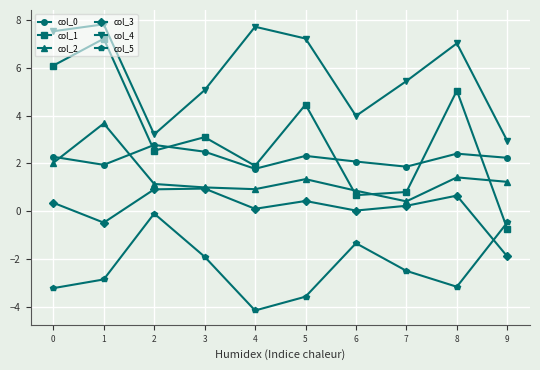

True or false: col_5 has more than 0 points higher than both neighbors.

True